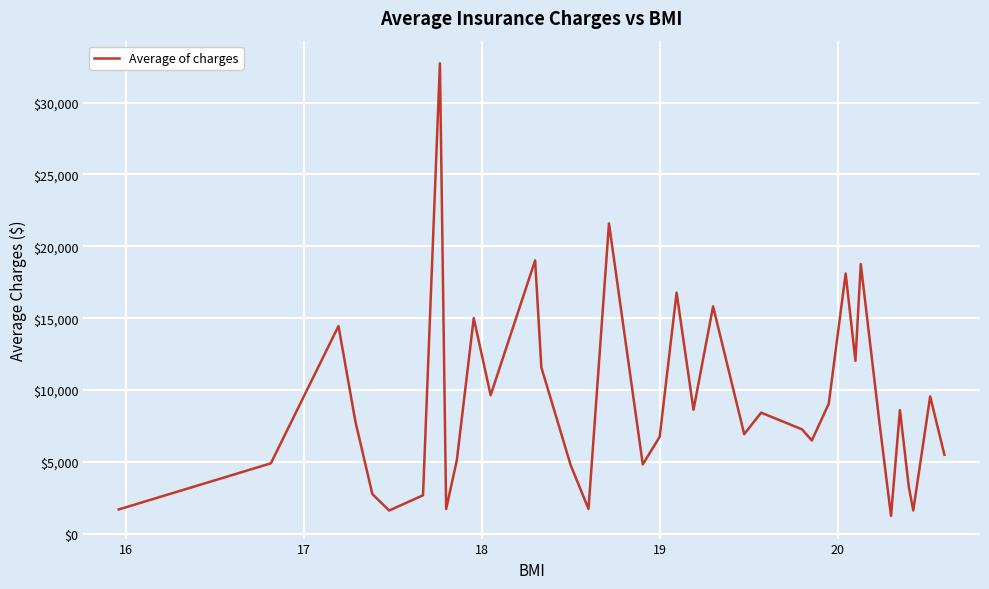

How many lines are shown in the chart?

1